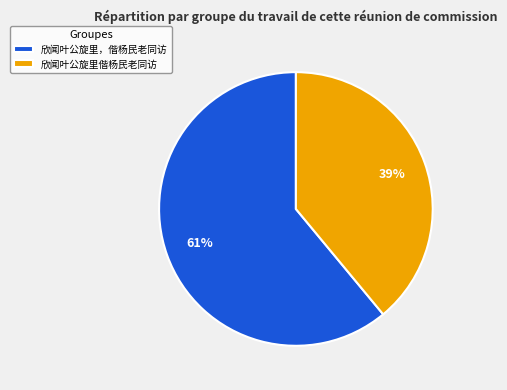

Does 欣闻叶公旋里偕杨民老同访 account for over 50% of the chart?

No